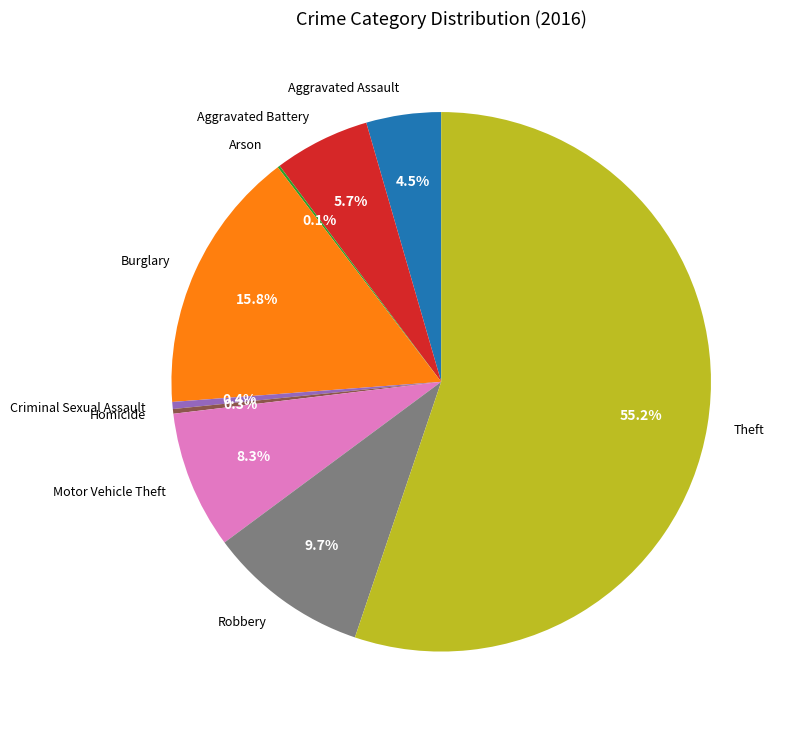

Which has a higher value, Aggravated Assault or Burglary?

Burglary